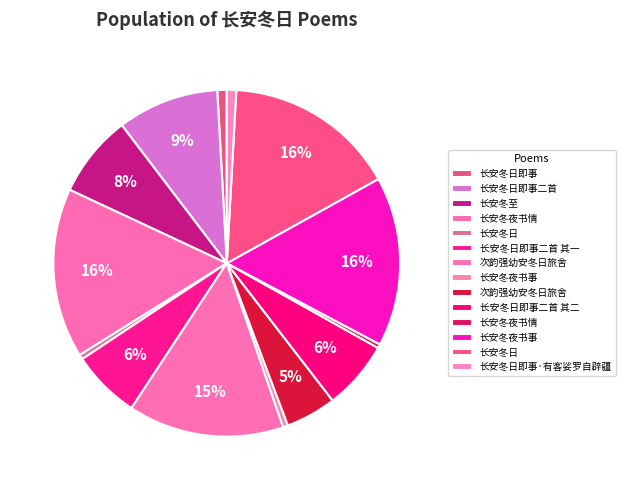

What is the smallest slice in the pie chart?

长安冬夜书情